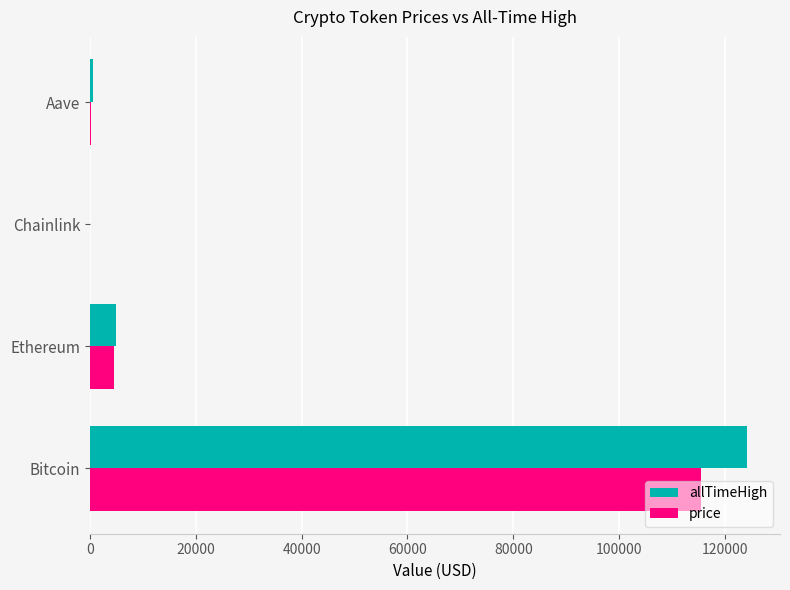

Count the number of data series in this chart.

2